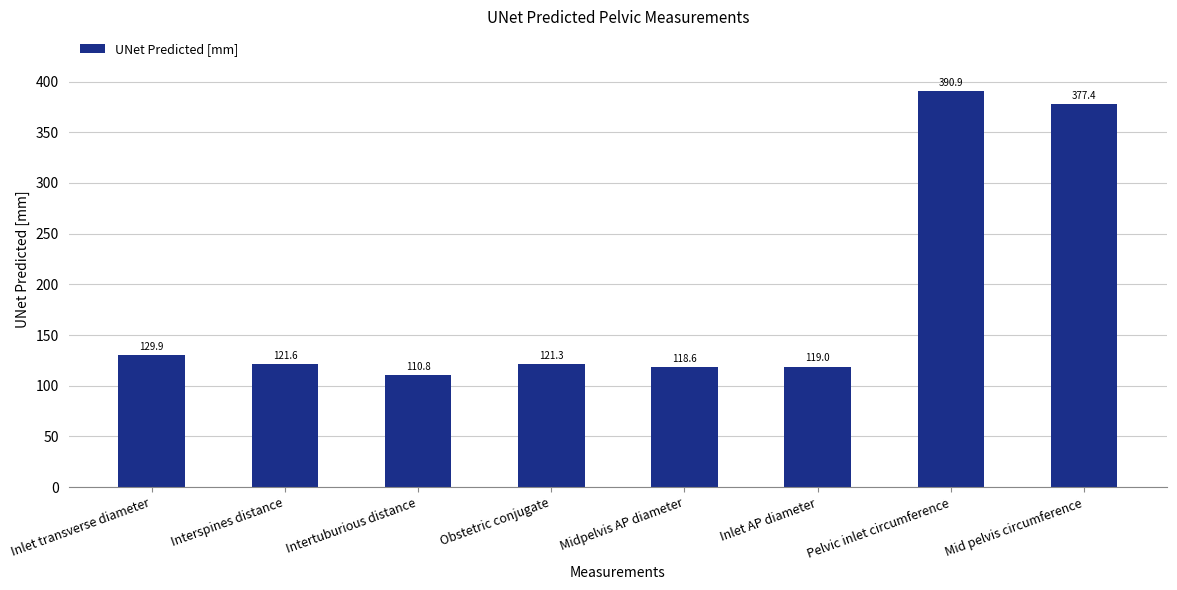

Does the chart contain stacked bars?

No